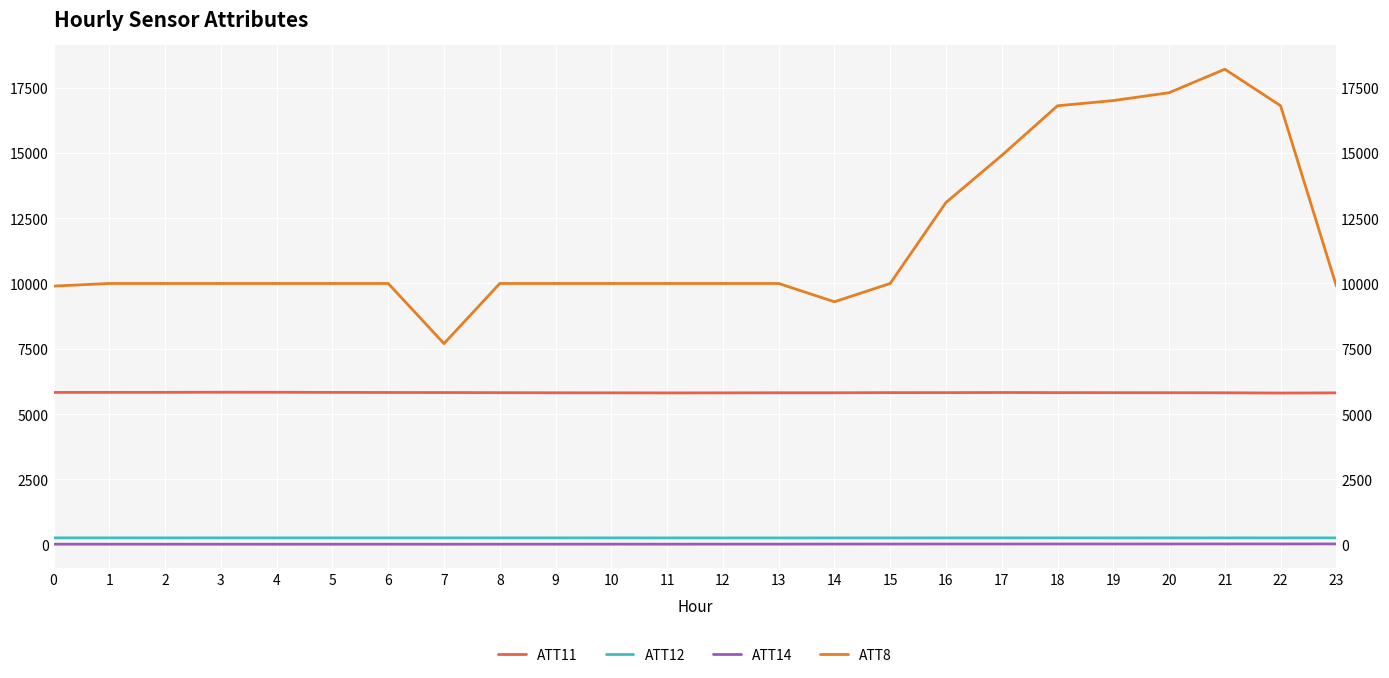

What is the difference between the ATT8 values at 5 and 19?

7000.0